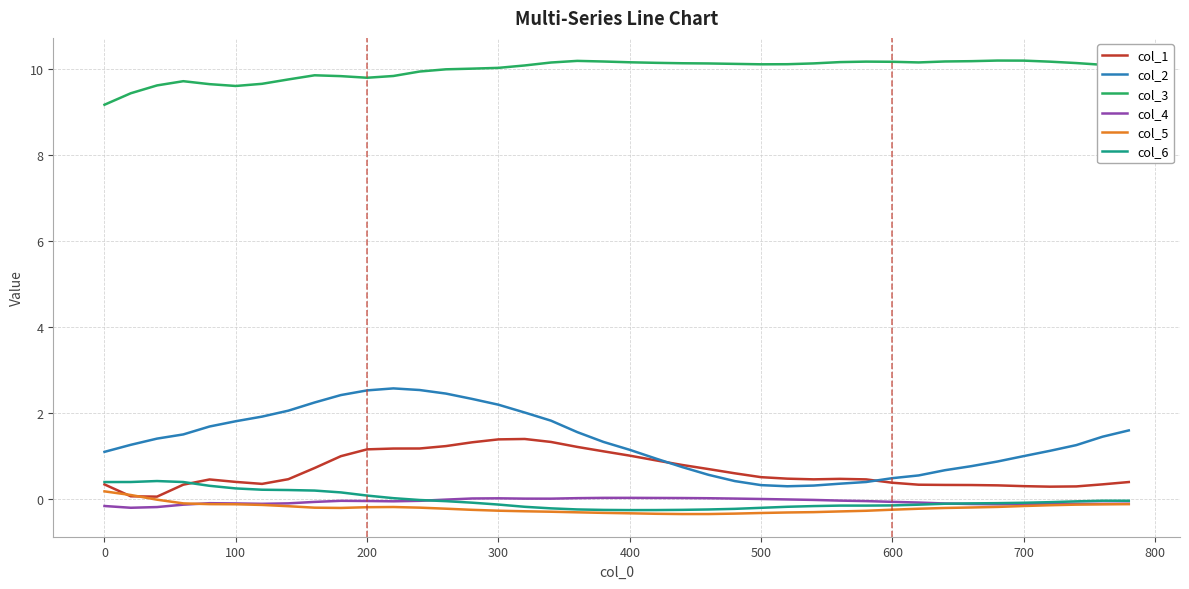

What are all the series names shown in the legend?

col_1, col_2, col_3, col_4, col_5, col_6